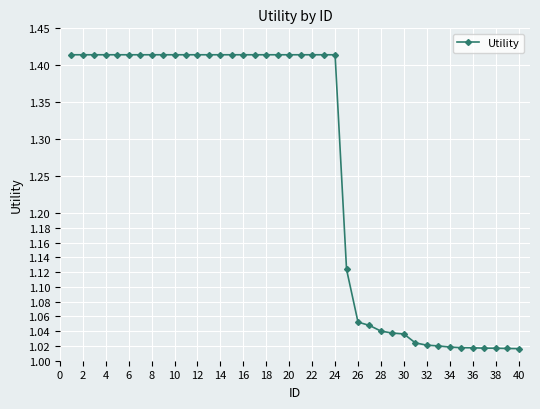

What is the difference between the second highest and second lowest values?

0.4